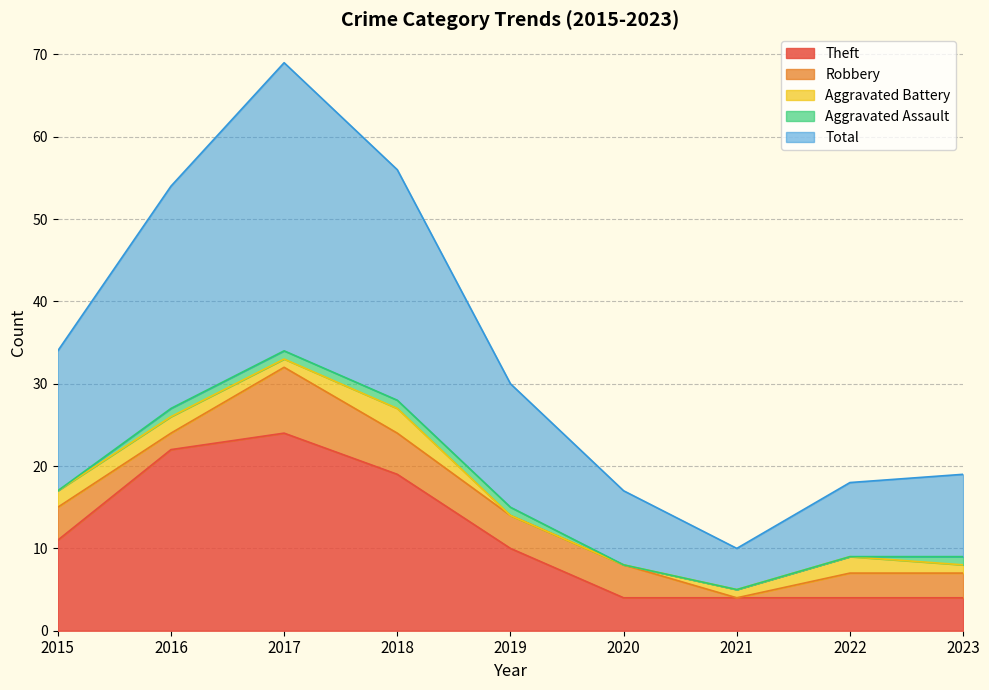

What is the highest value of the Total series?

35